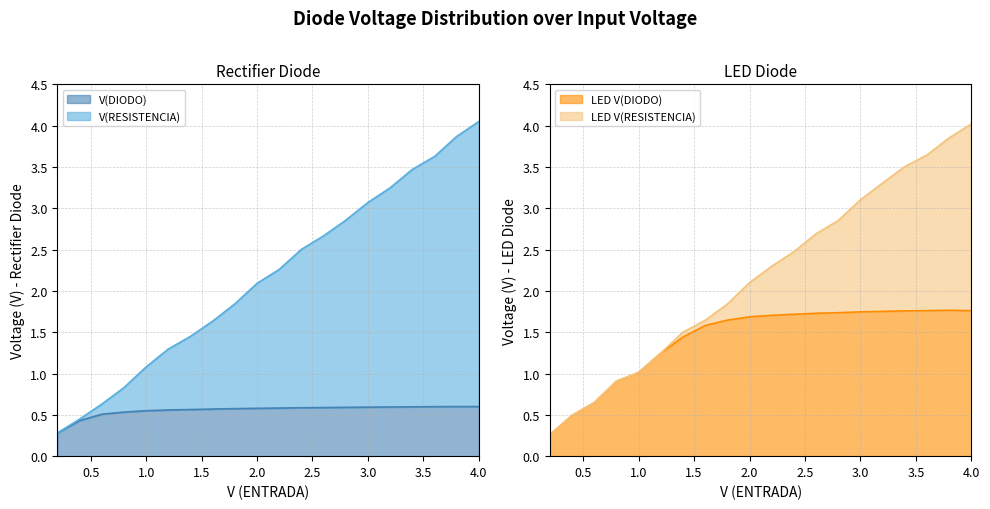

What is the difference between the V(RESISTENCIA) values at 4.0 and 0.6?

3.4